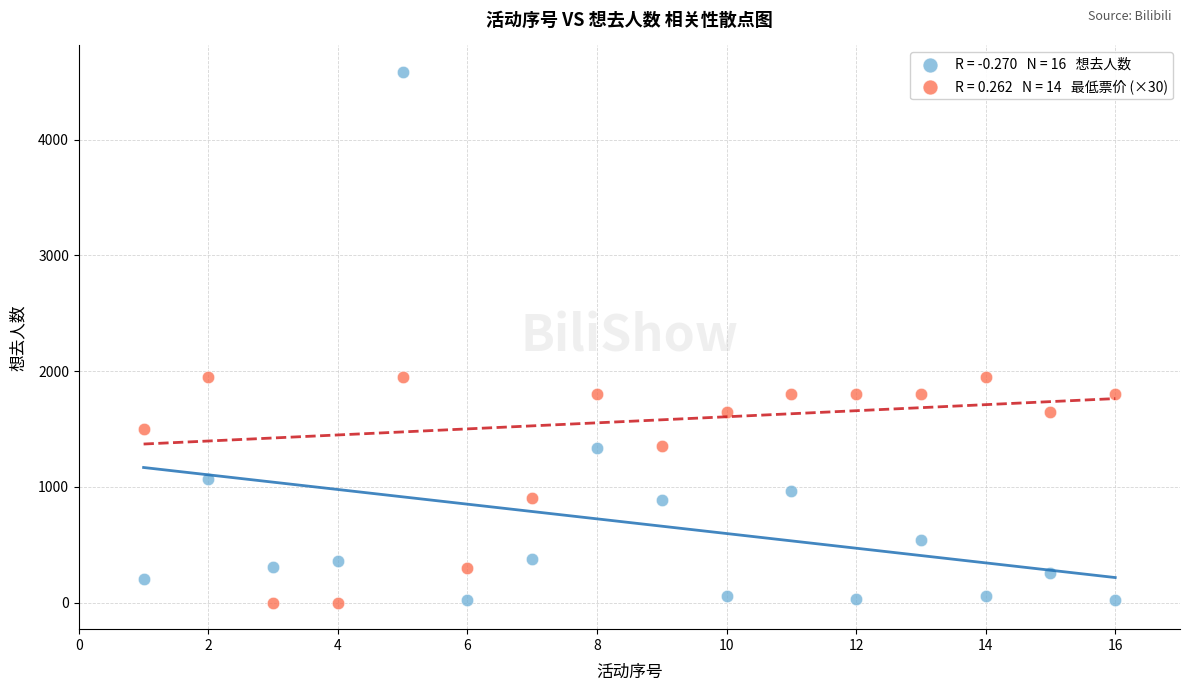

Across all data points, what is the range of Y values (max minus min)?

4586